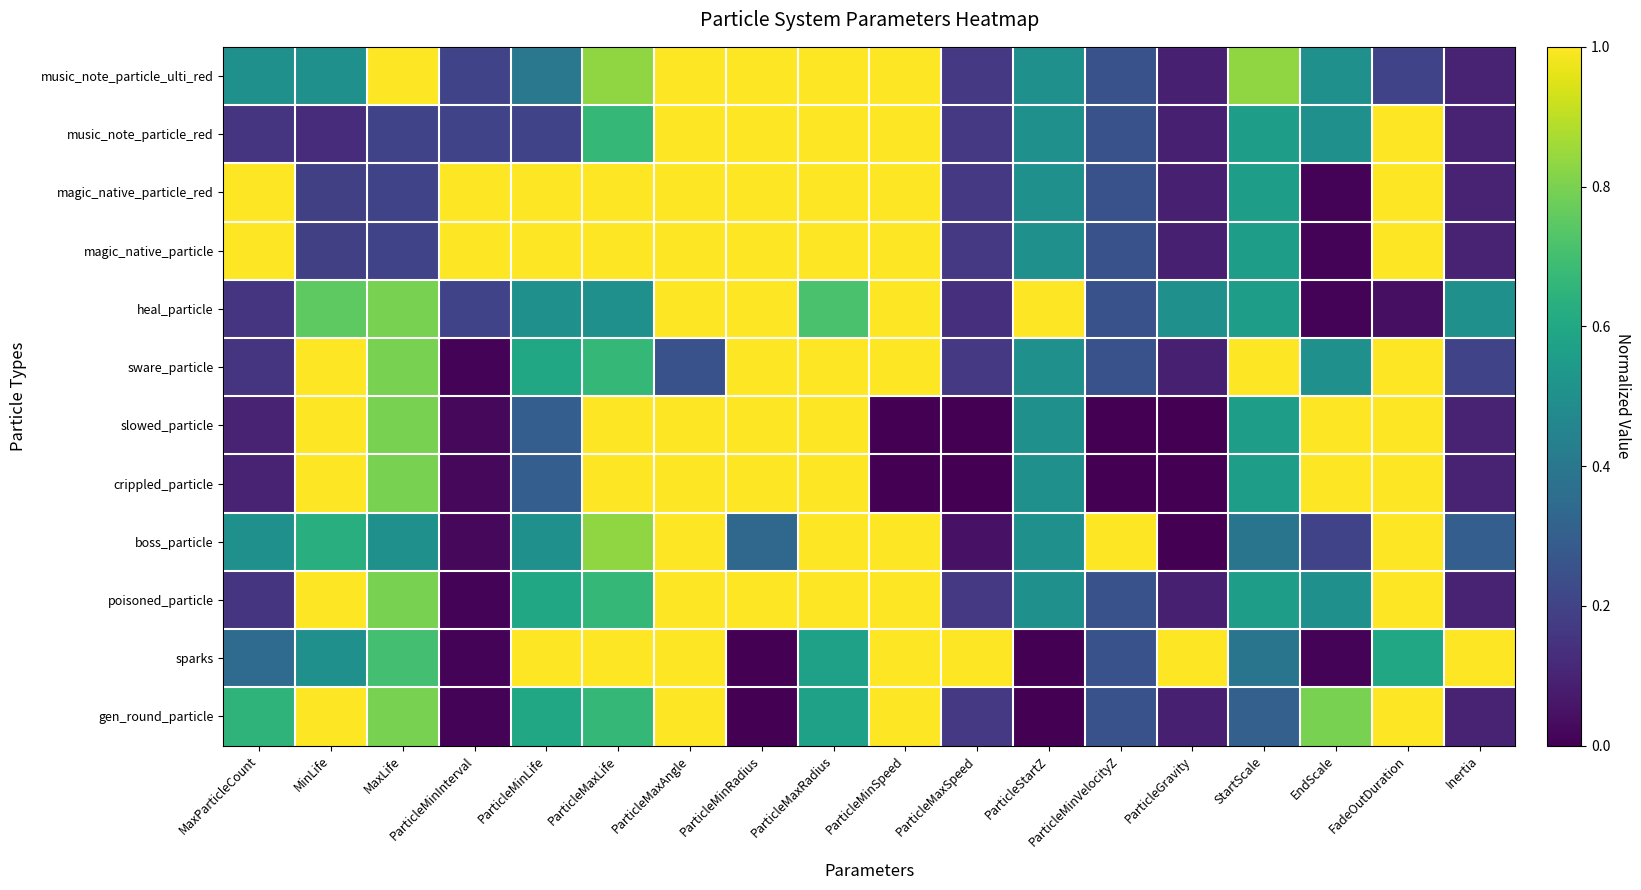

At which category is the sum across all series the highest?

ParticleMaxAngle